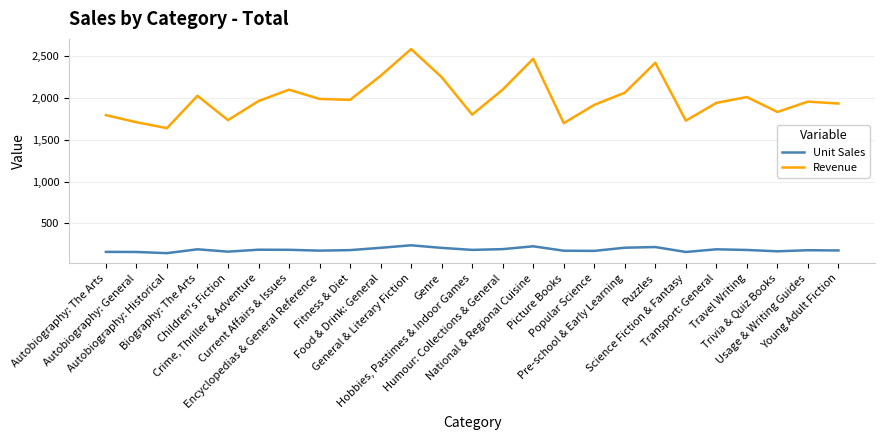

What is the sum of the Revenue values at Transport: General and Autobiography: The Arts?

3737.6